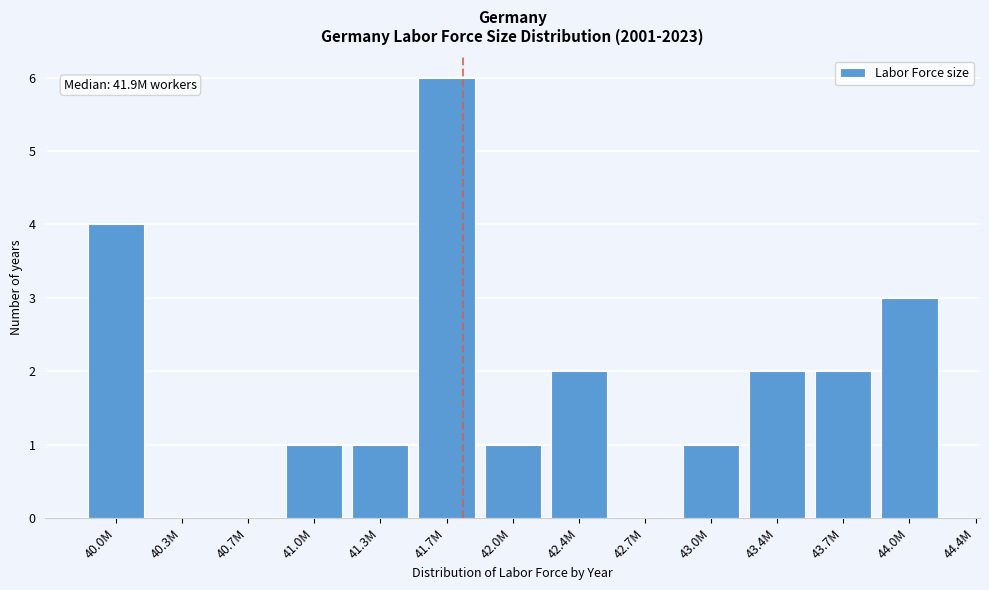

Reading left to right, extract all data points from this chart.

40.0M=4	40.3M=0	40.7M=0	41.0M=1	41.3M=1	41.7M=6	42.0M=1	42.4M=2	42.7M=0	43.0M=1	43.4M=2	43.7M=2	44.0M=3